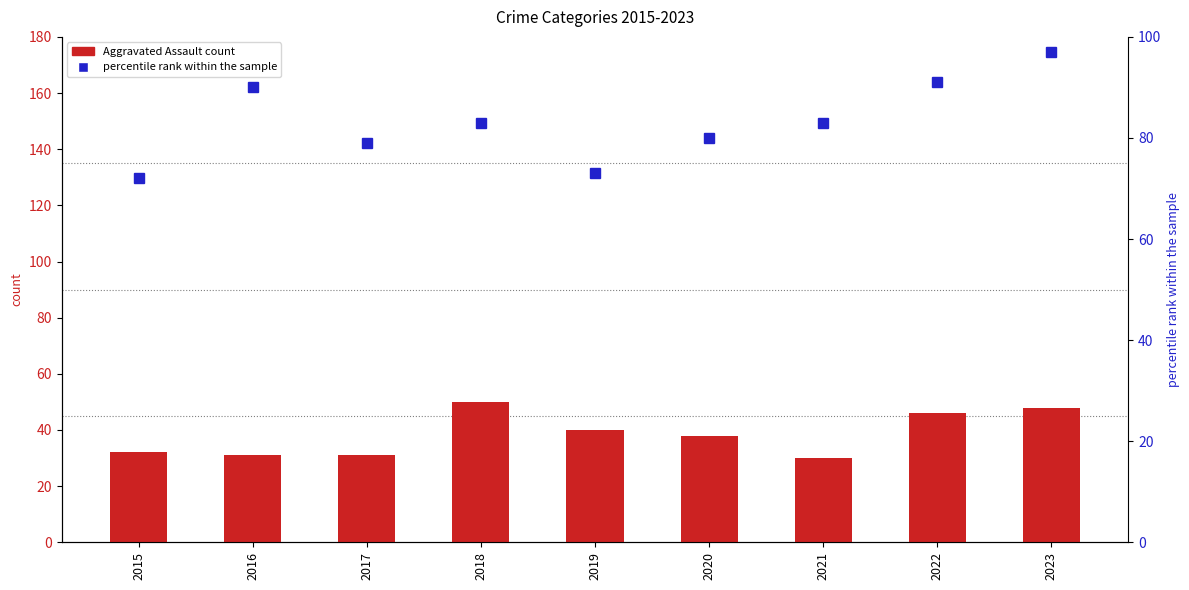

Count the number of categories in the chart.

9